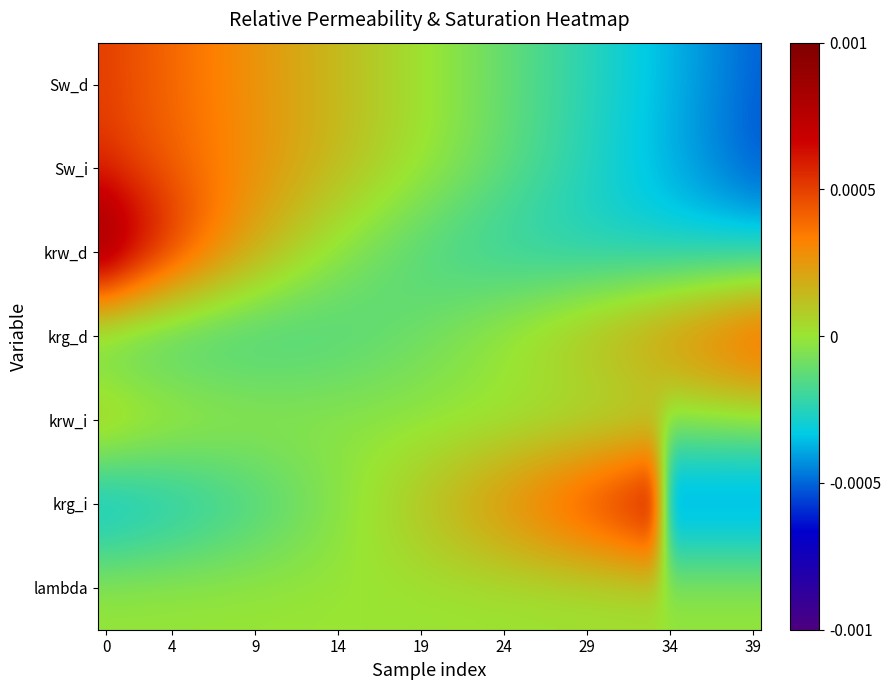

List the series in order of their peak value, highest first.

krw_d, krg_i, Sw_i, krg_d, Sw_d, krw_i, lambda